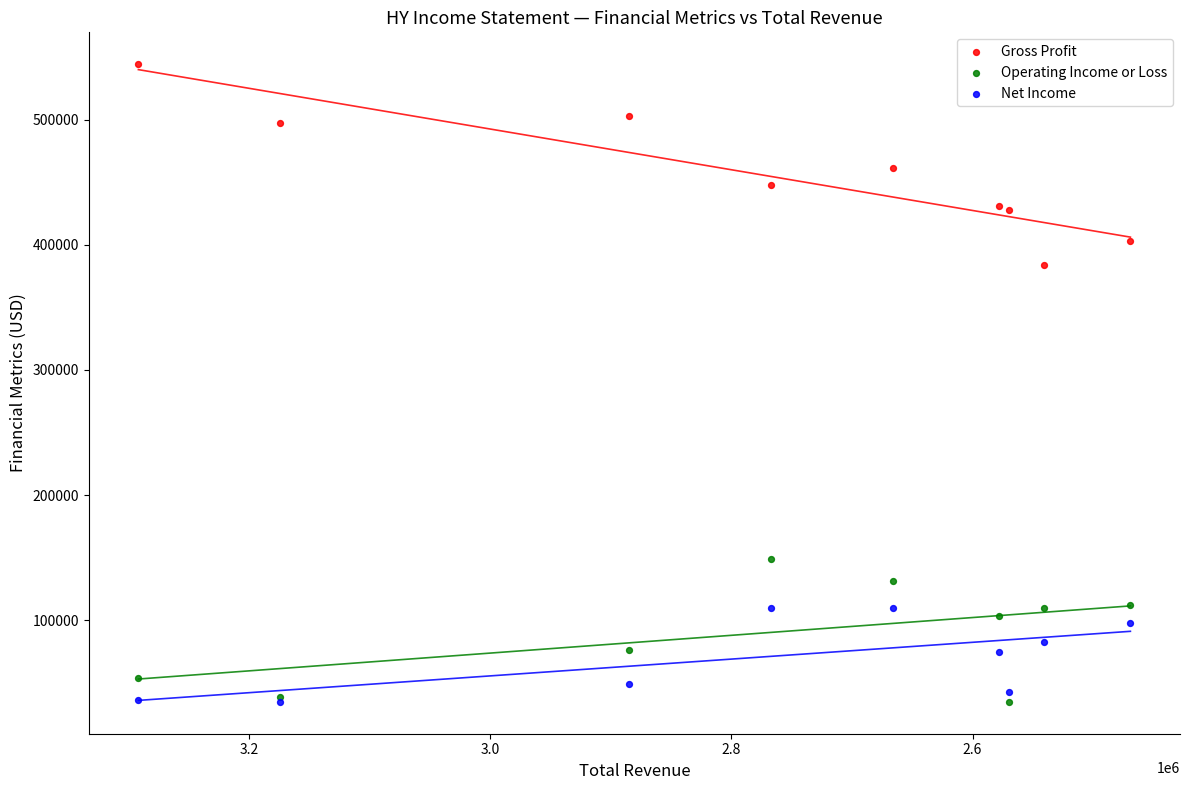

What are all the series names shown in the legend?

Gross Profit, Operating Income or Loss, Net Income